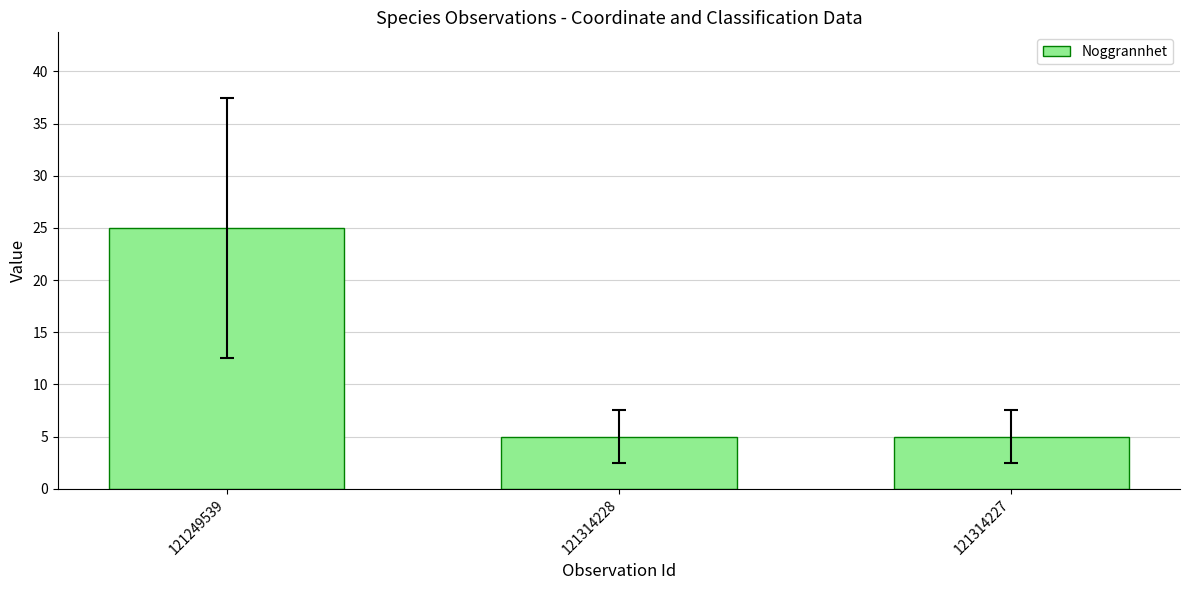

What is the label of the 3rd bar from the left?

121314227